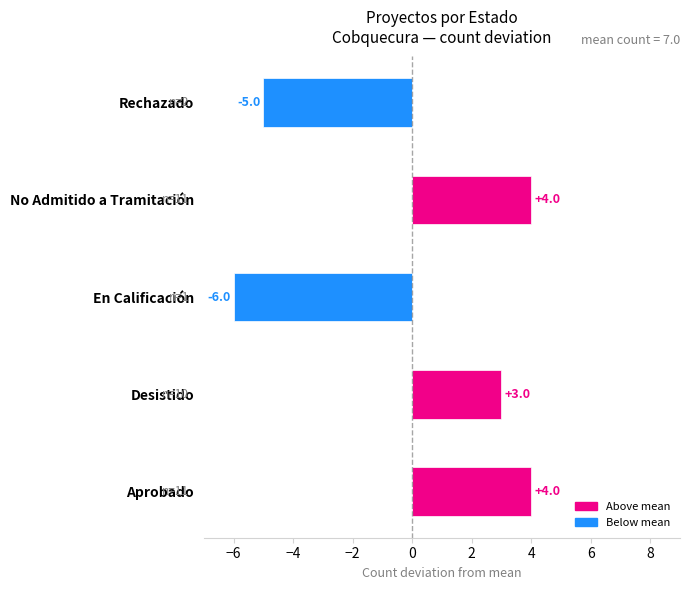

Which category has the lowest value across all series?

En Calificación